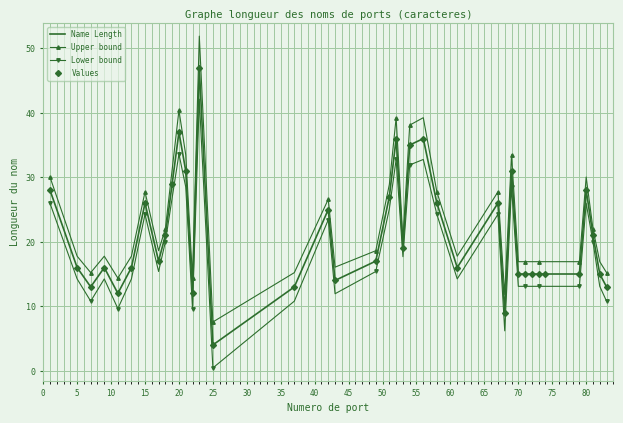

Which series has the largest range (max minus min)?

Upper bound